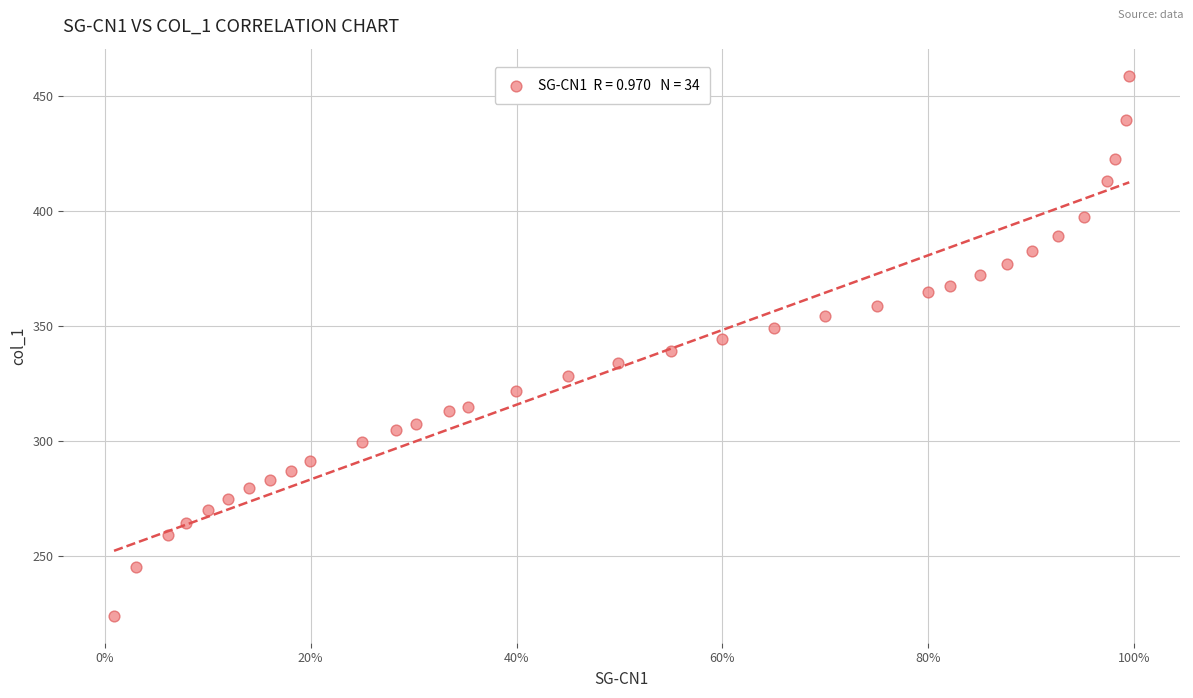

What is the range of Y values (max minus min)?

234.5